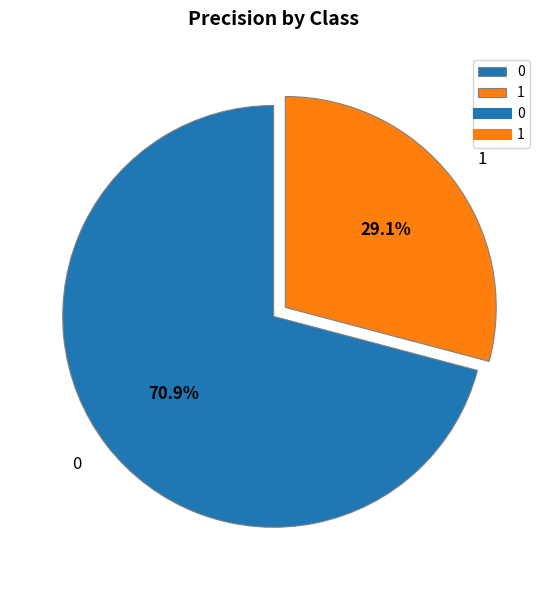

Count the number of slices in the pie.

2